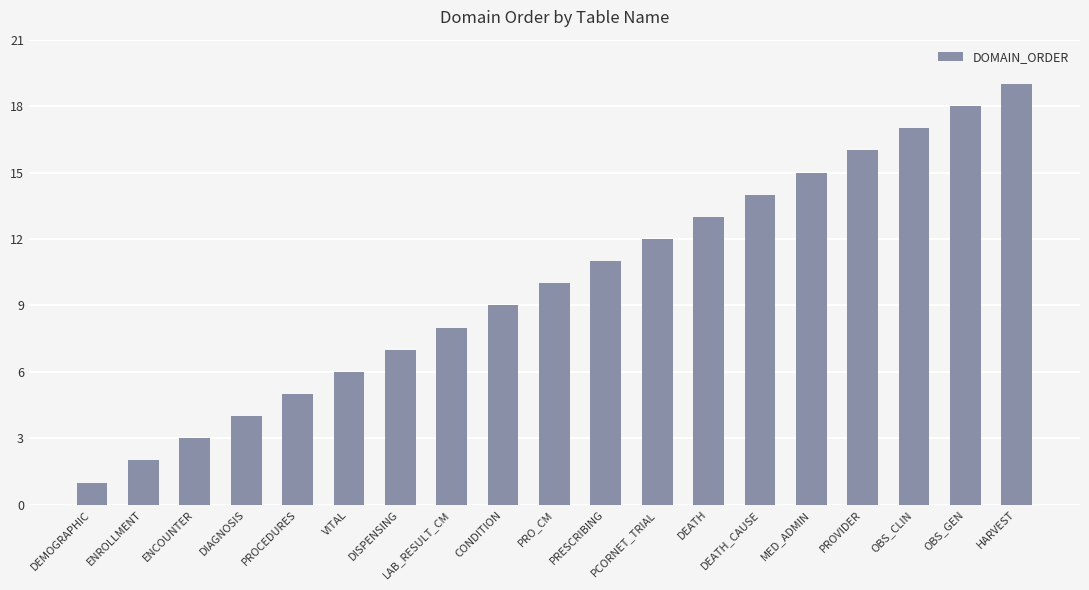

List the labels in order of value, largest first.

HARVEST, OBS_GEN, OBS_CLIN, PROVIDER, MED_ADMIN, DEATH_CAUSE, DEATH, PCORNET_TRIAL, PRESCRIBING, PRO_CM, CONDITION, LAB_RESULT_CM, DISPENSING, VITAL, PROCEDURES, DIAGNOSIS, ENCOUNTER, ENROLLMENT, DEMOGRAPHIC